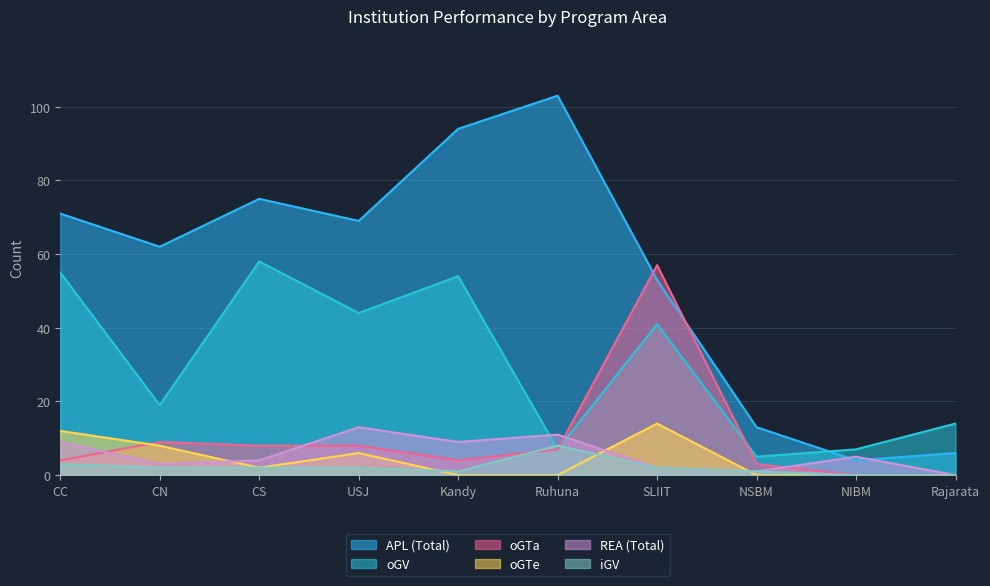

In oGTa, how many points are higher than both neighbors (excluding endpoints)?

2